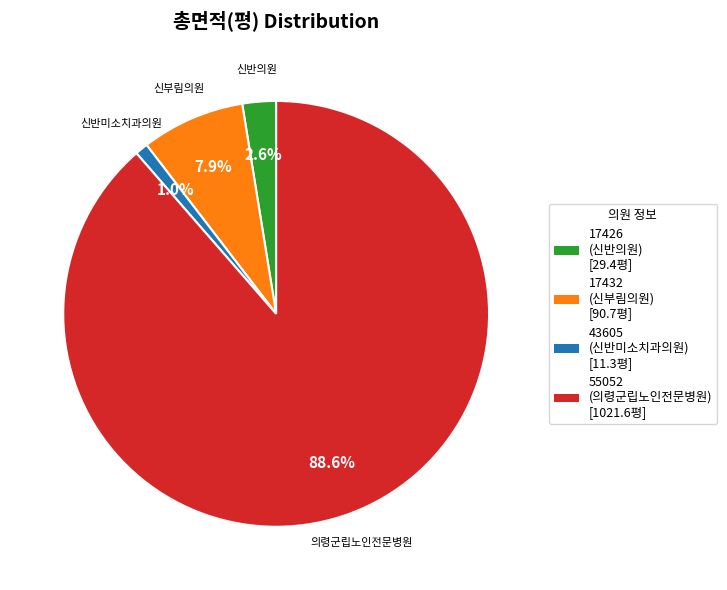

True or false: 43605 accounts for 11% of the total.

False